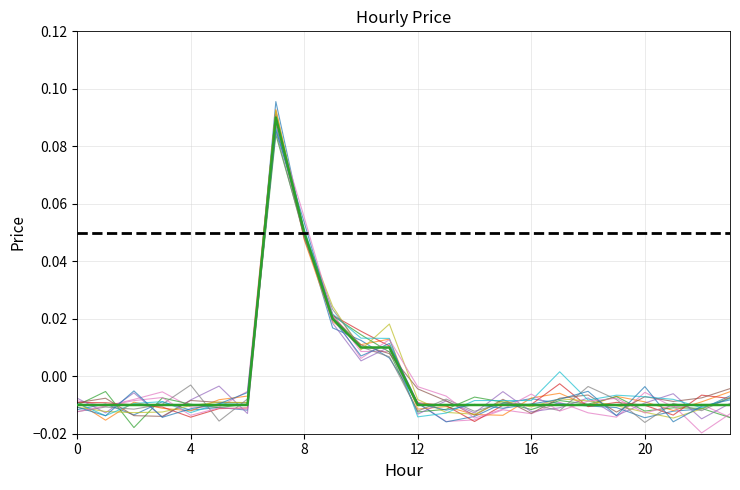

Is it true that the value at 2 is -0.0?

False